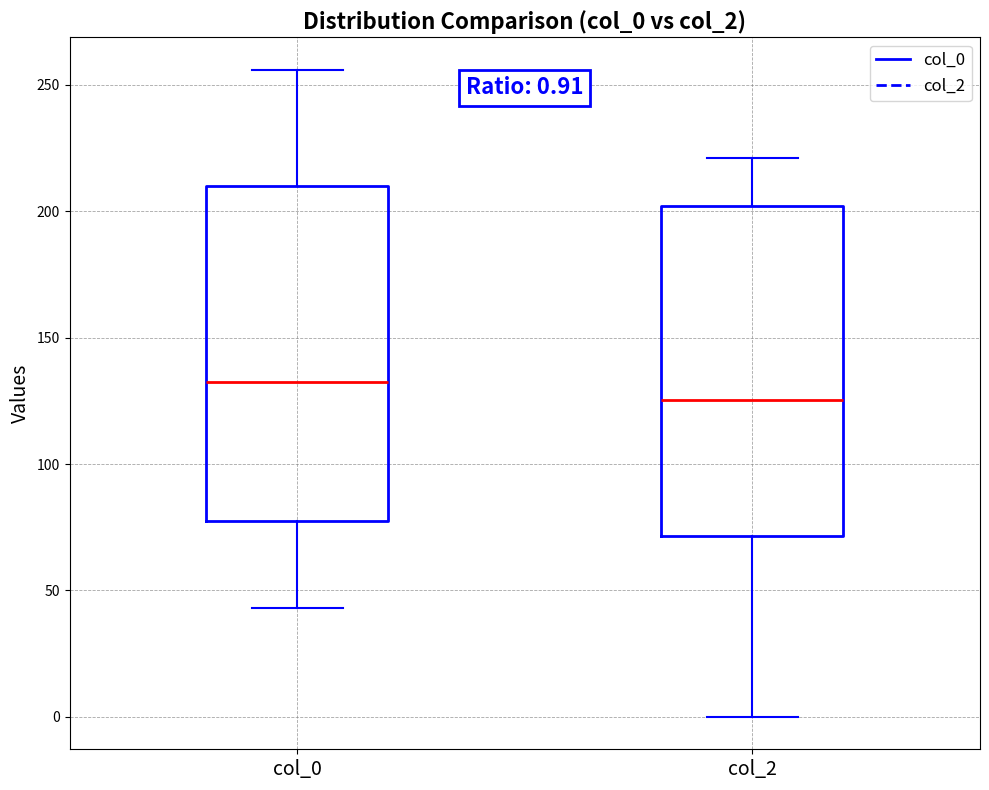

Which box's median line is the lowest?

col_2